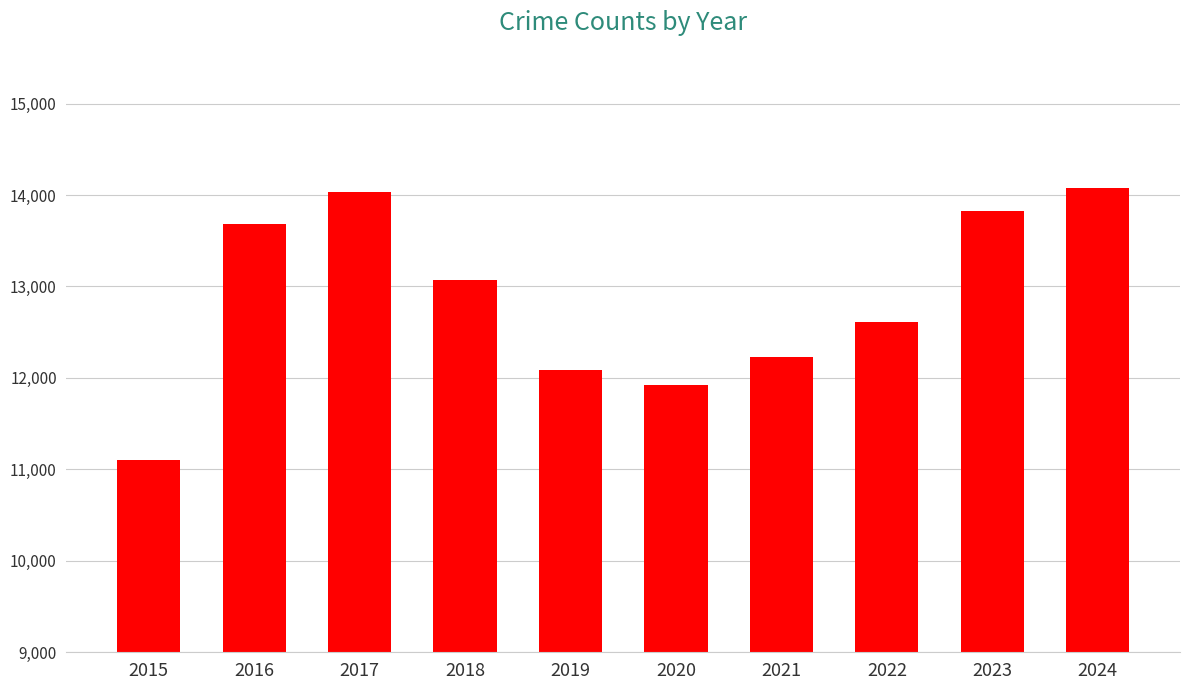

Read the value at 2016.

13682